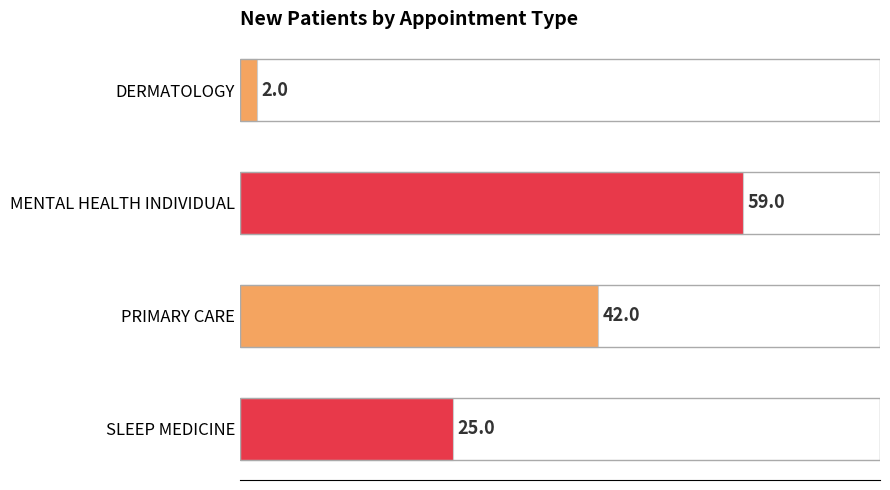

Reading bottom to top, transcribe all the data shown in this chart.

25	42	59	2